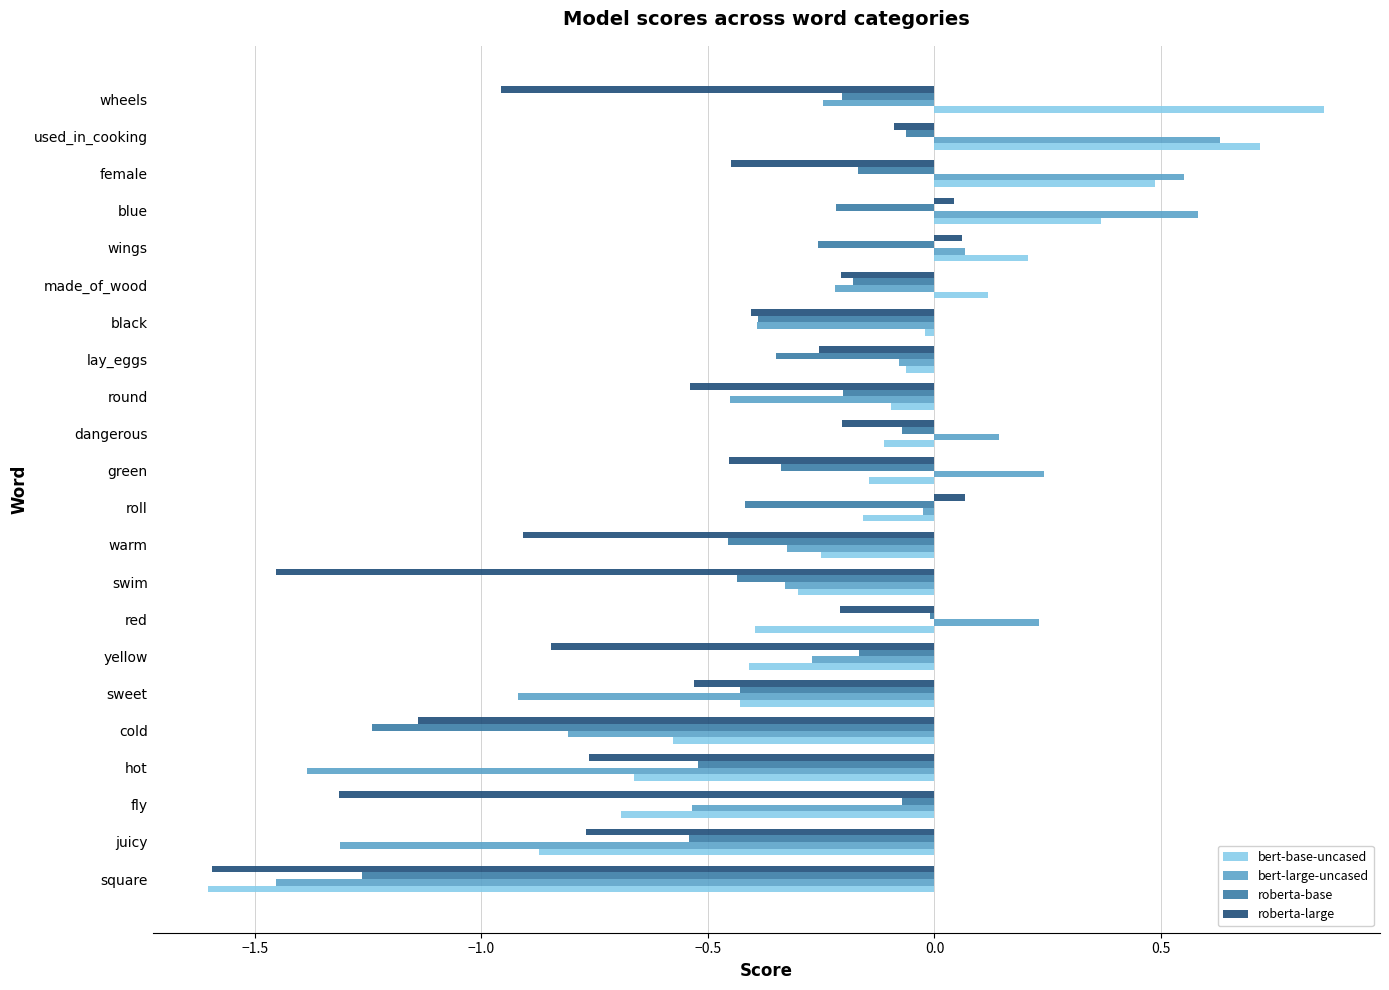

What is the difference between the second highest and second lowest values in the roberta-base series?

1.2